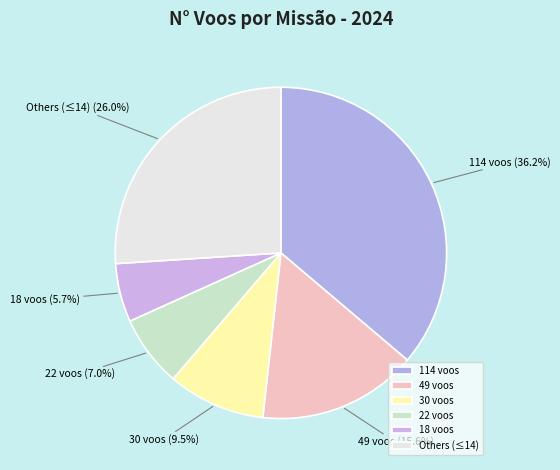

Combined, do 30 voos and Others (≤14) account for over 50%?

No